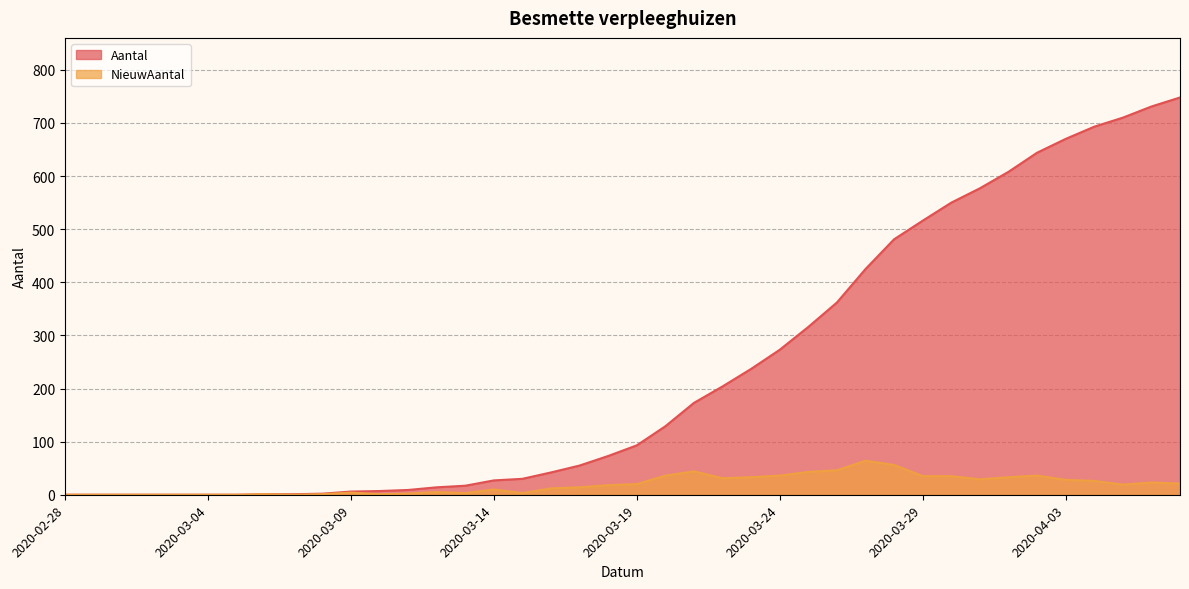

At how many categories does at least one series exceed 609?

6